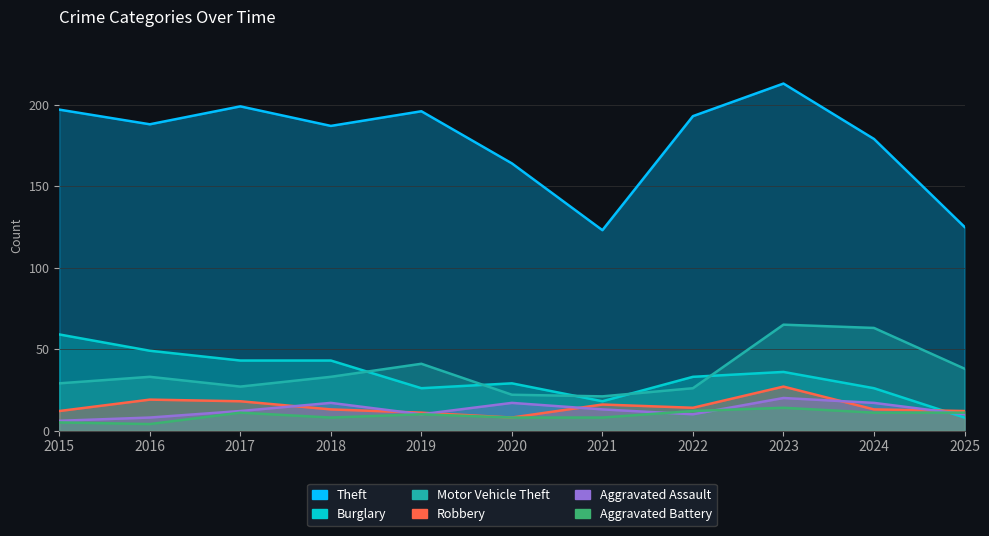

True or false: Motor Vehicle Theft has more than 1 points higher than both neighbors.

True